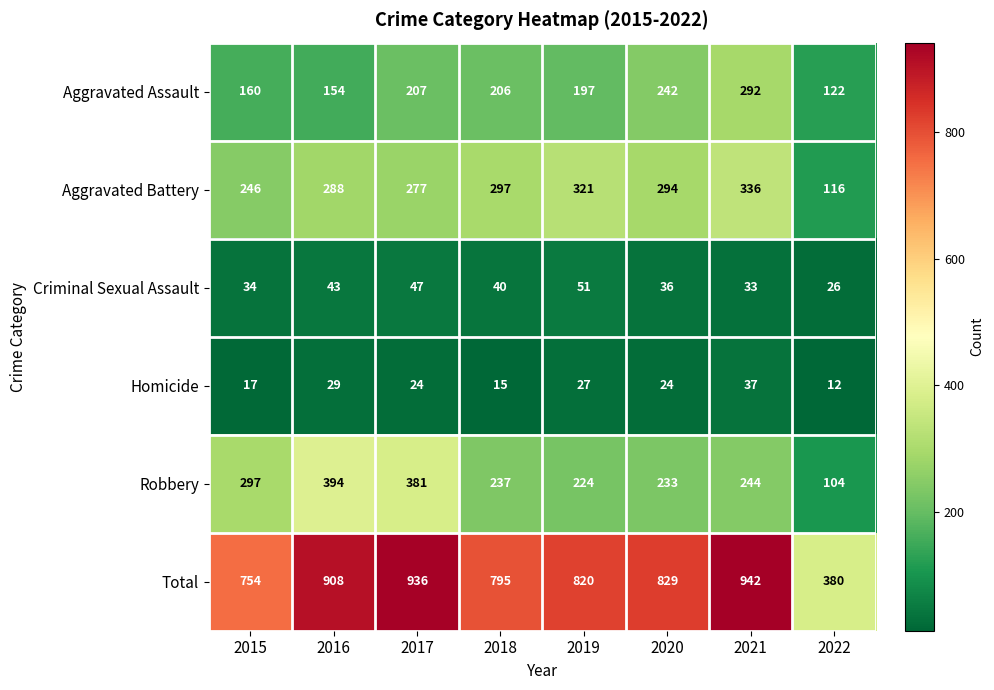

What is the difference between the maximum and second lowest values in the Robbery series?

170